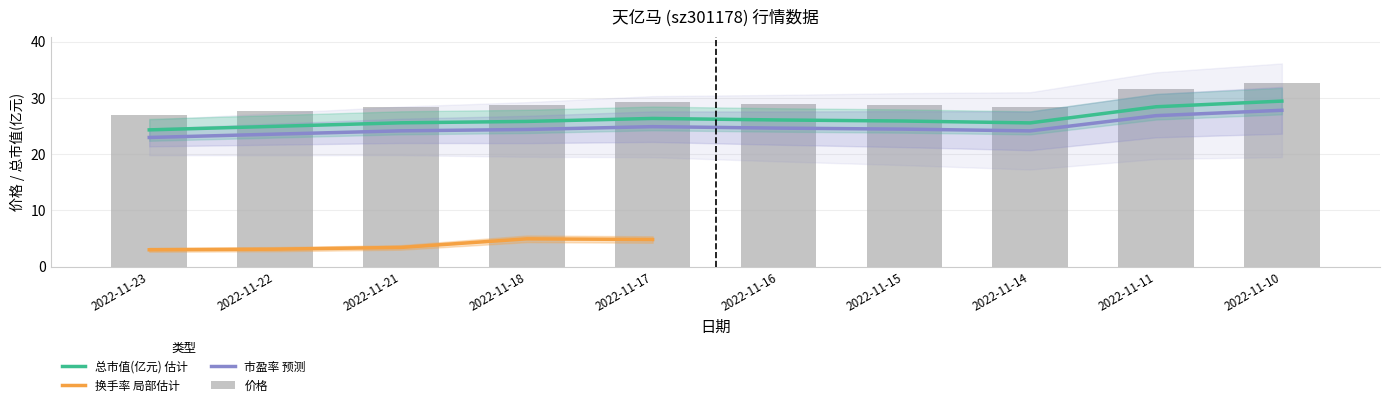

What is the smallest value displayed?

23.0